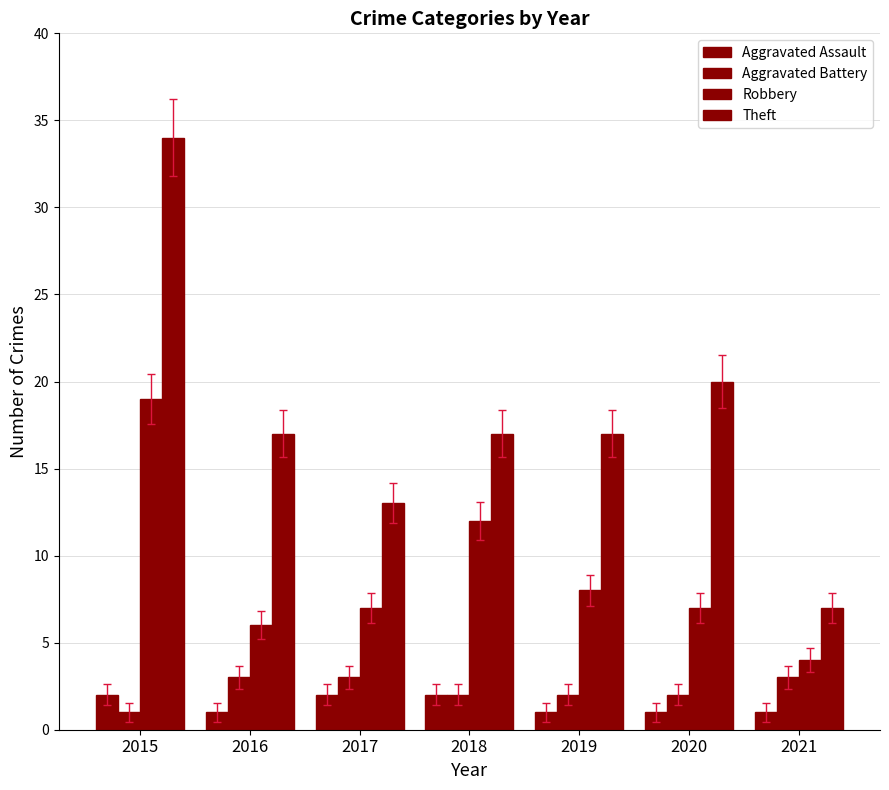

Read the Aggravated Assault value at 2017.

2